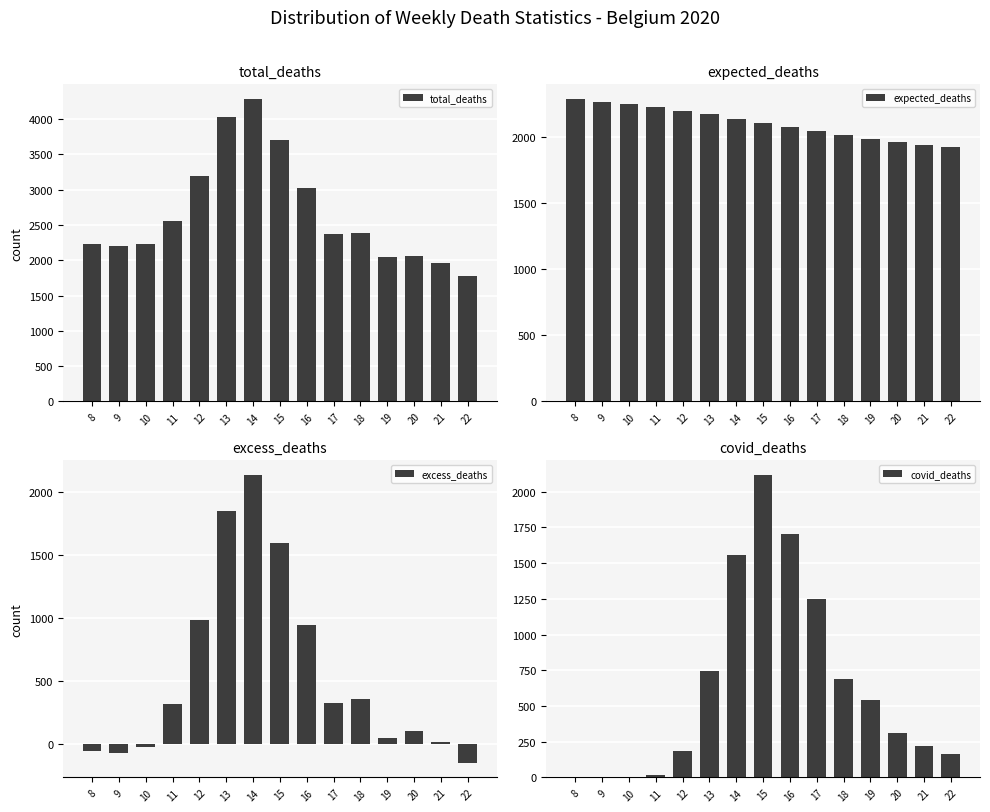

What is the sum of the covid_deaths values at 13 and 22?

911